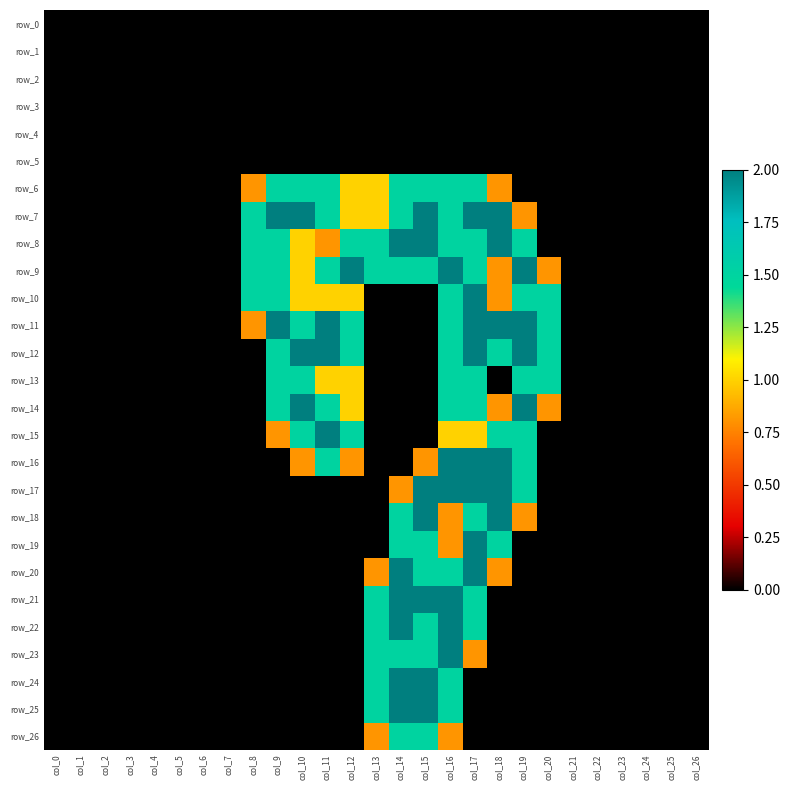

What is the total value across all series at col_18?

20.6